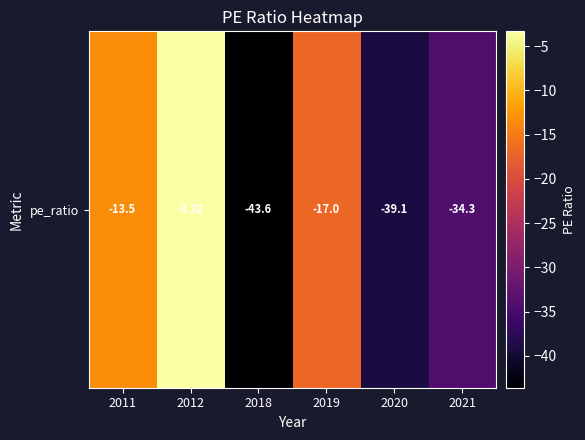

Reading left to right, list all the values displayed in this chart.

2011=-13.5	2012=-3.3	2018=-43.6	2019=-17.0	2020=-39.1	2021=-34.3